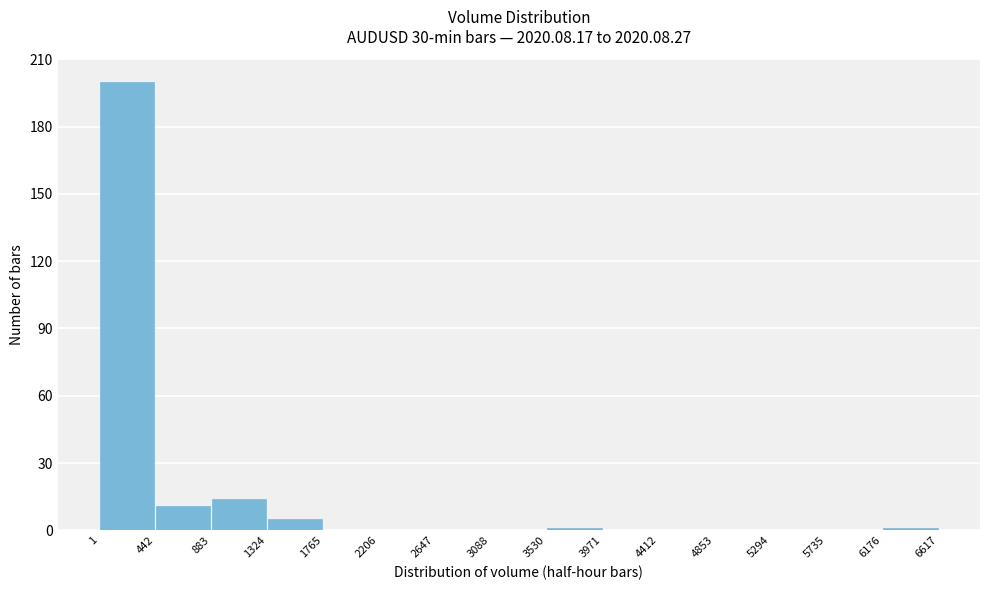

Reading left to right, list every bar in this chart as the range it spans on the x-axis followed by its height. The values are not printed on the chart, so give them approximately, as read against the axis.

1 to 442: 200
442 to 883: 10
883 to 1324: 15
1324 to 1765: 5
1765 to 2206: 0
2206 to 2647: 0
2647 to 3088: 0
3088 to 3530: 0
3530 to 3971: under 5
3971 to 4412: 0
4412 to 4853: 0
4853 to 5294: 0
5294 to 5735: 0
5735 to 6176: 0
6176 to 6617: under 5